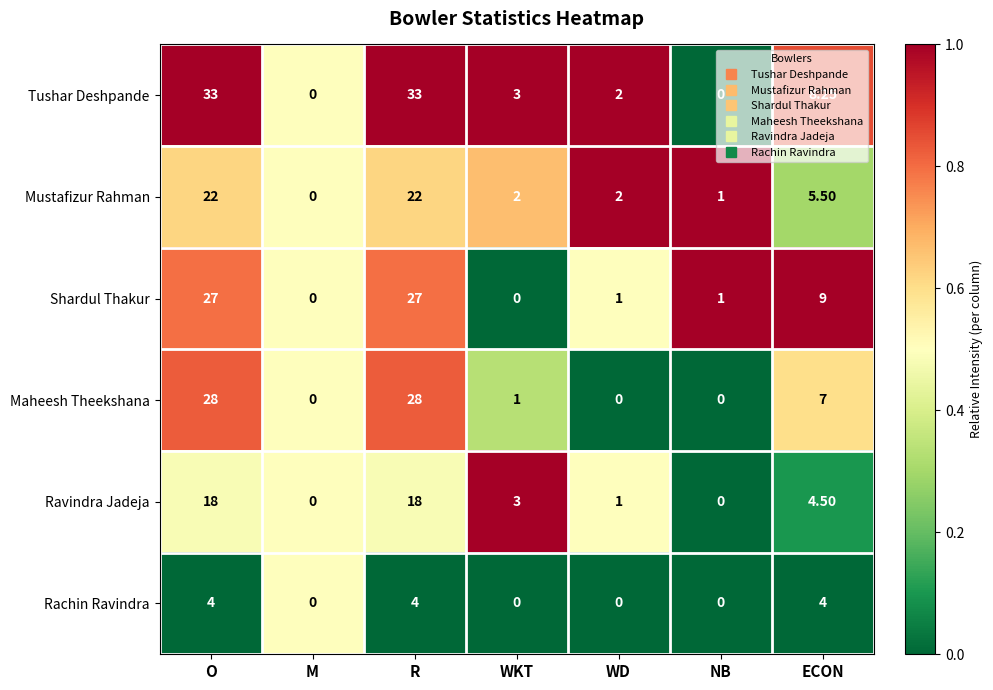

Rank the series by their maximum value, from highest to lowest.

Tushar Deshpande, Maheesh Theekshana, Shardul Thakur, Mustafizur Rahman, Ravindra Jadeja, Rachin Ravindra